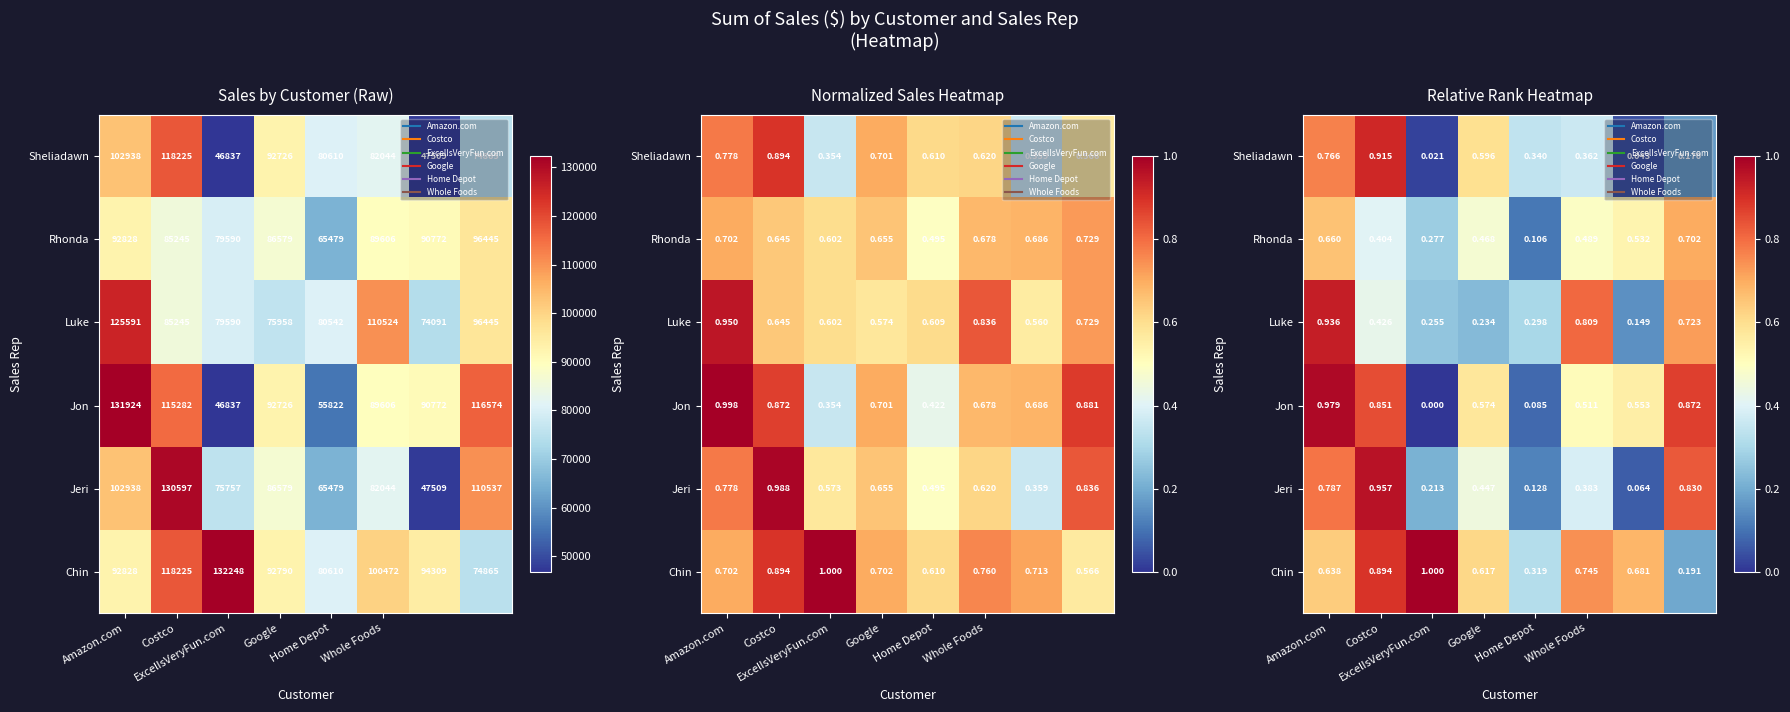

At how many categories does at least one series exceed 0?

8